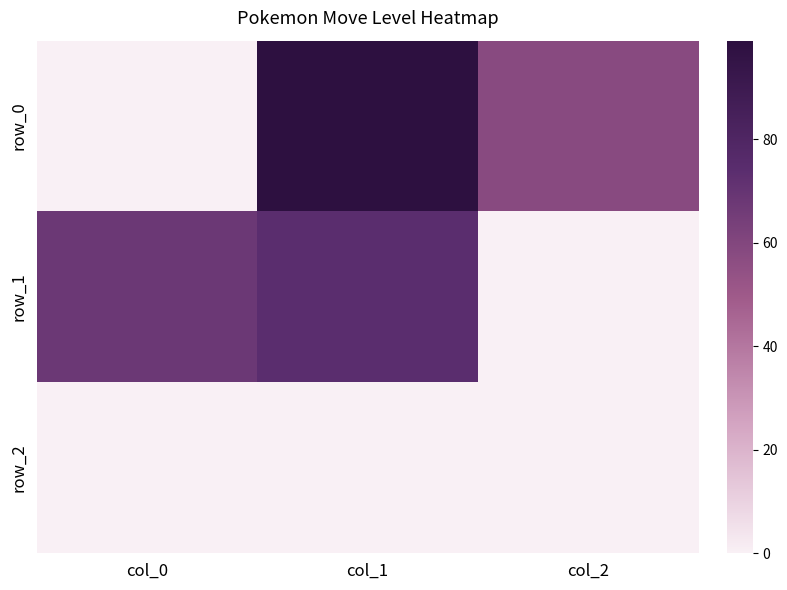

True or false: row_2 has a value of 0 at col_0.

True